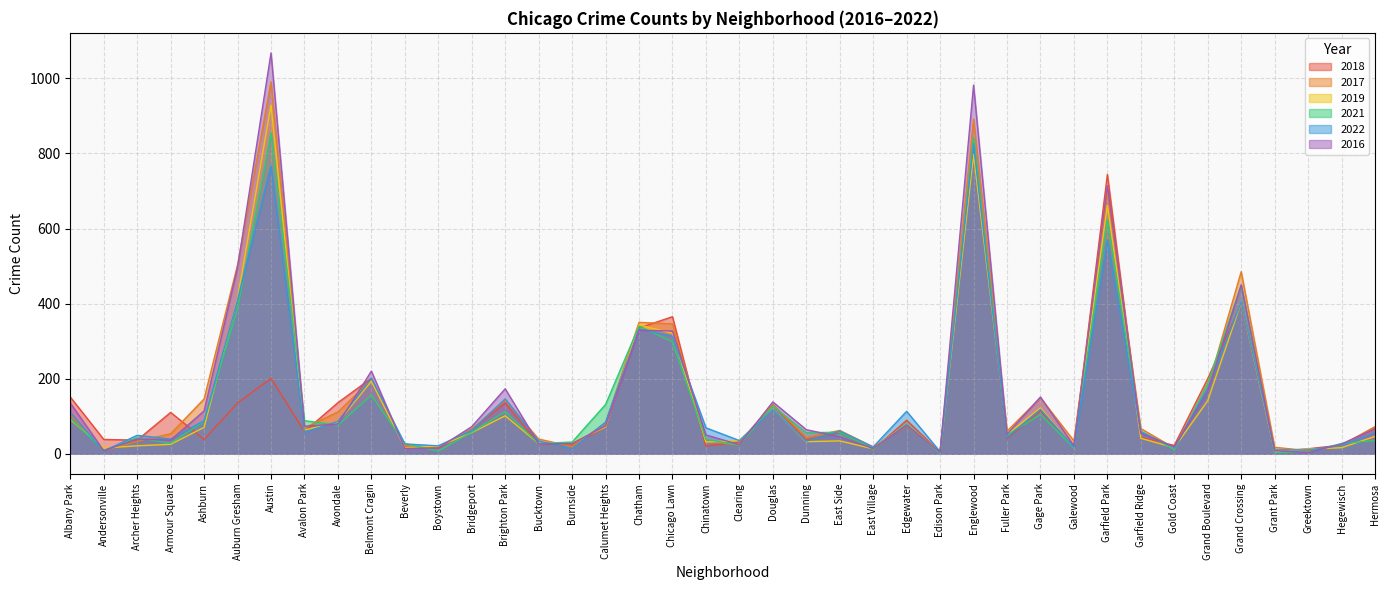

How many lines are shown in the chart?

6